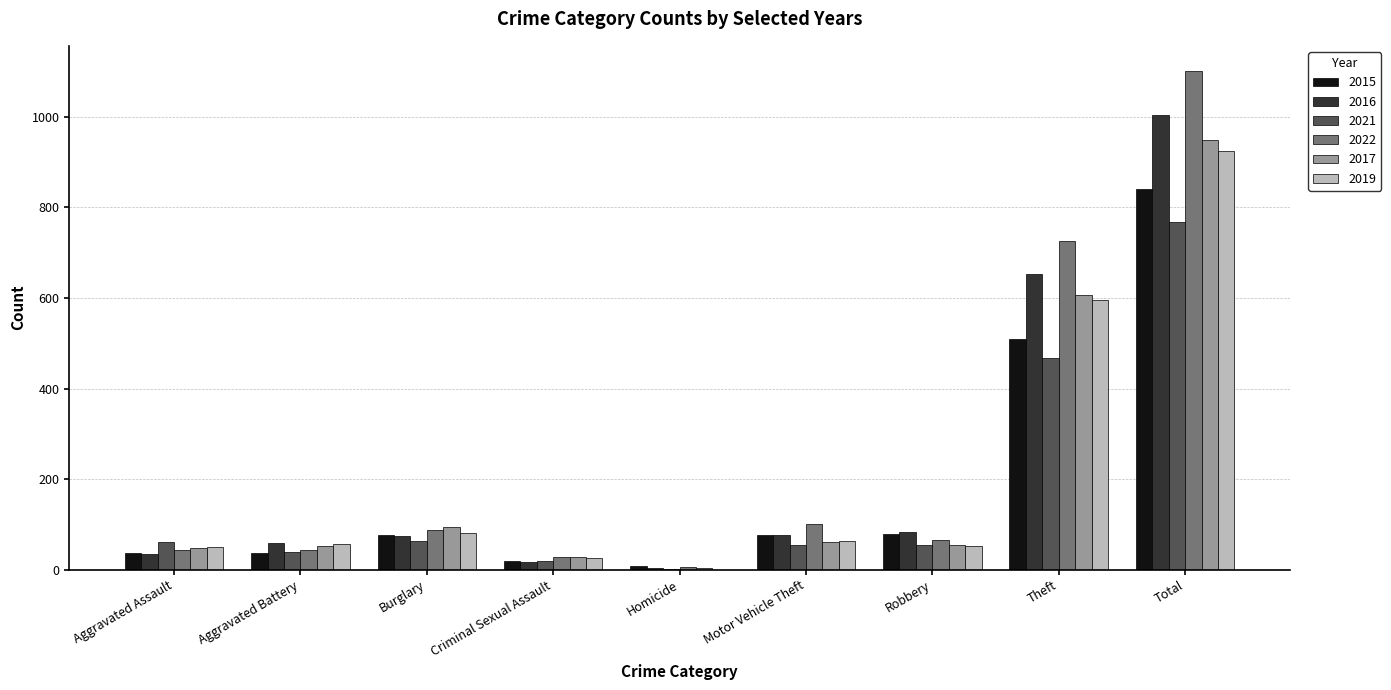

The value of 2021 at Aggravated Assault is 60. True or false?

True